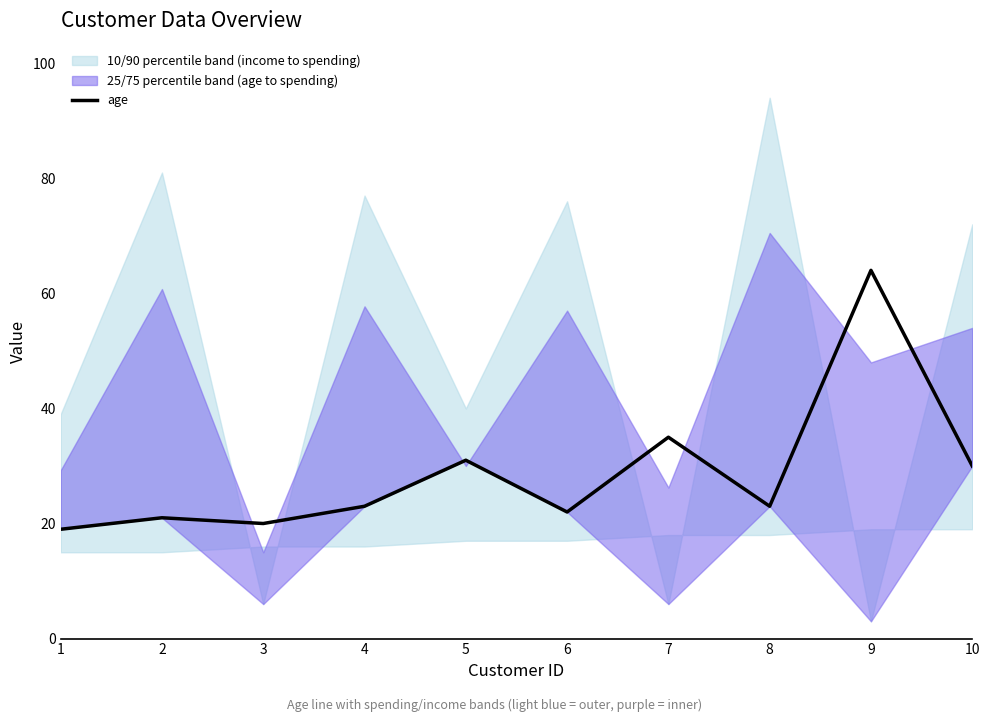

Which has a higher value, 1 or 7?

7